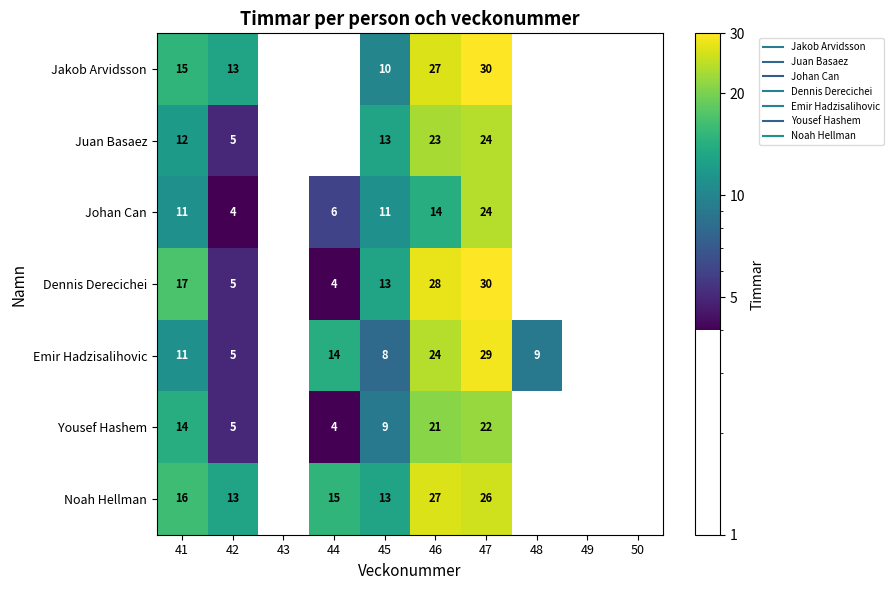

Read the Noah Hellman value at 45.

13